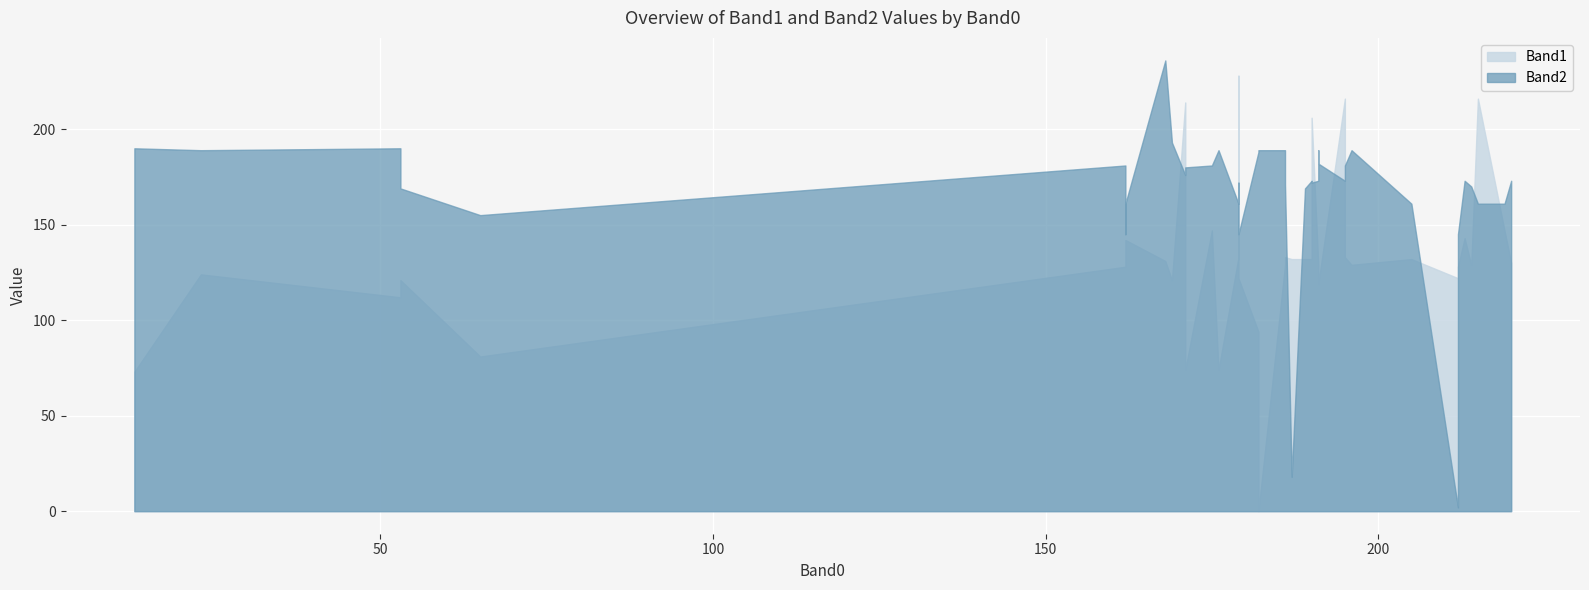

Rank the series by their maximum value, from highest to lowest.

Band2, Band1